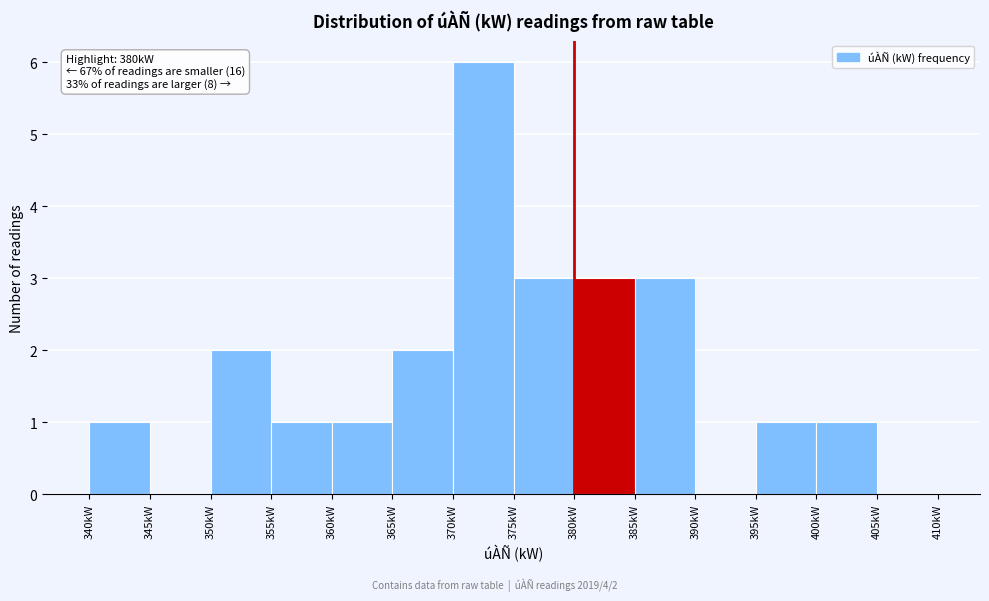

Which range on the x-axis has the tallest bar?

370 to 375